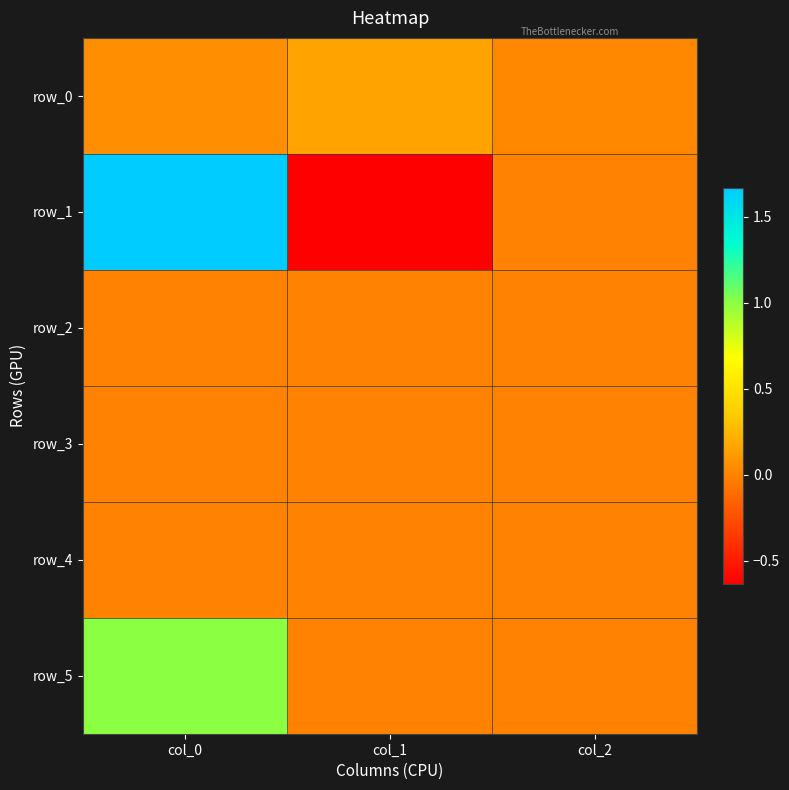

What is the approximate value of row_5 at col_0?

1.0